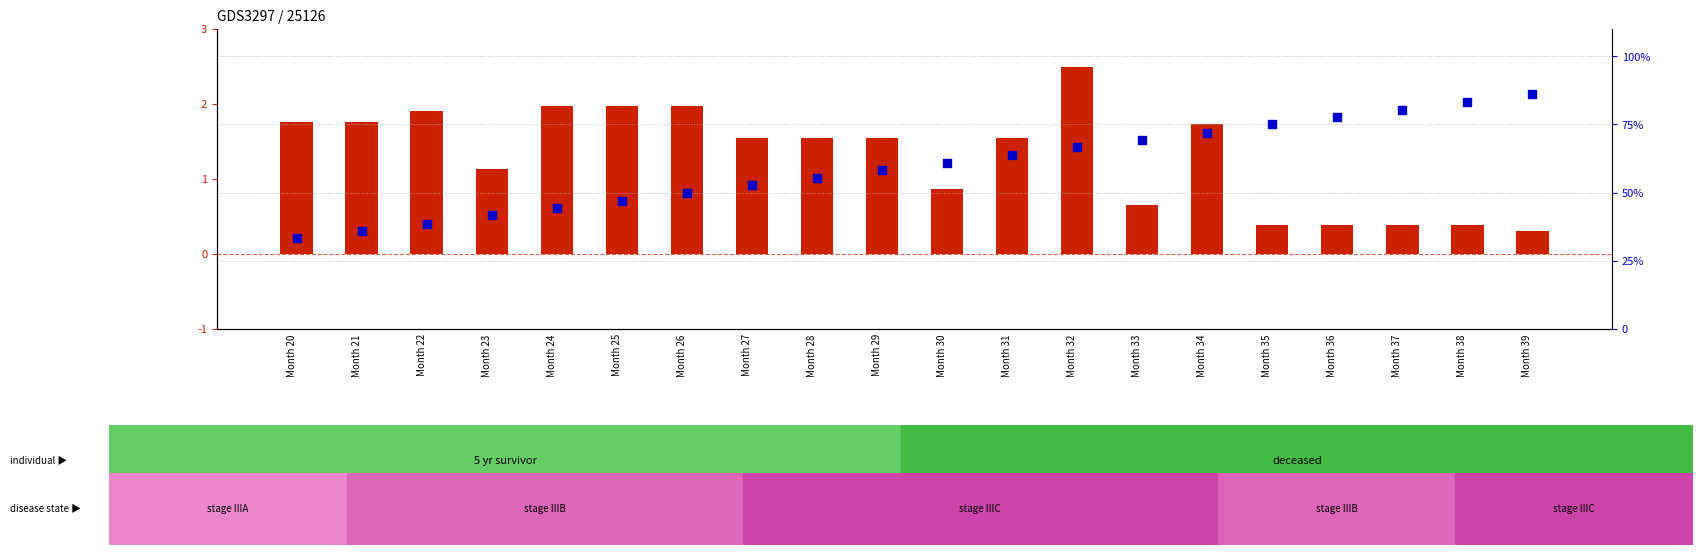

Is the value of Course Days at Month 26 greater than the value of Annual leave multiplier at Month 35?

No